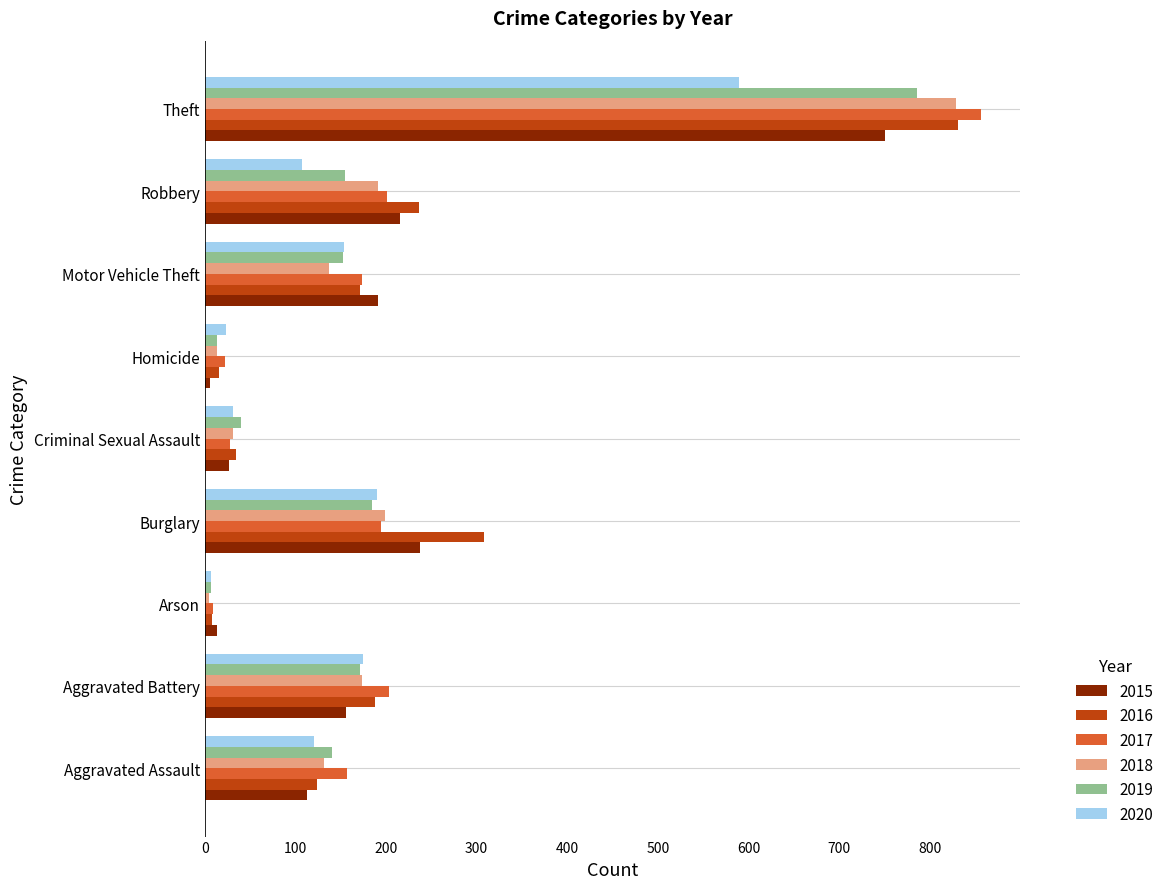

Between Aggravated Battery and Burglary, which series saw the biggest shift?

2016